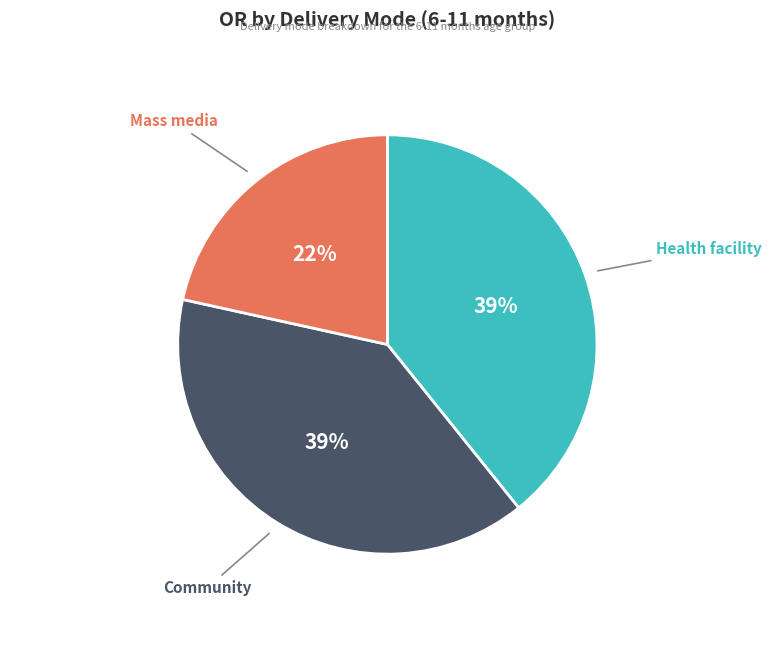

To the nearest percent, what is the average slice percentage?

33%